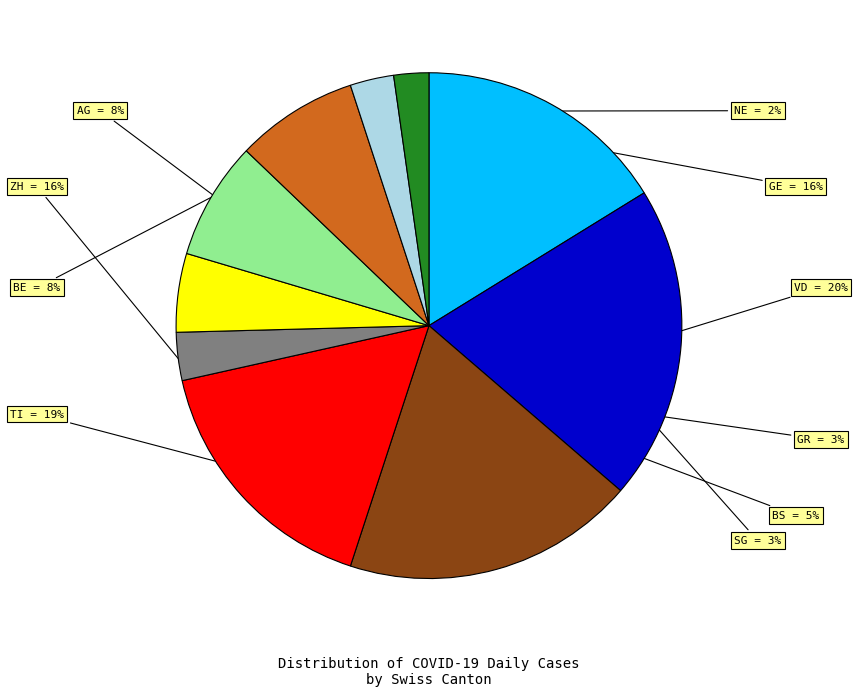

To the nearest percent, what is the difference between the largest and smallest slice percentages?

18%